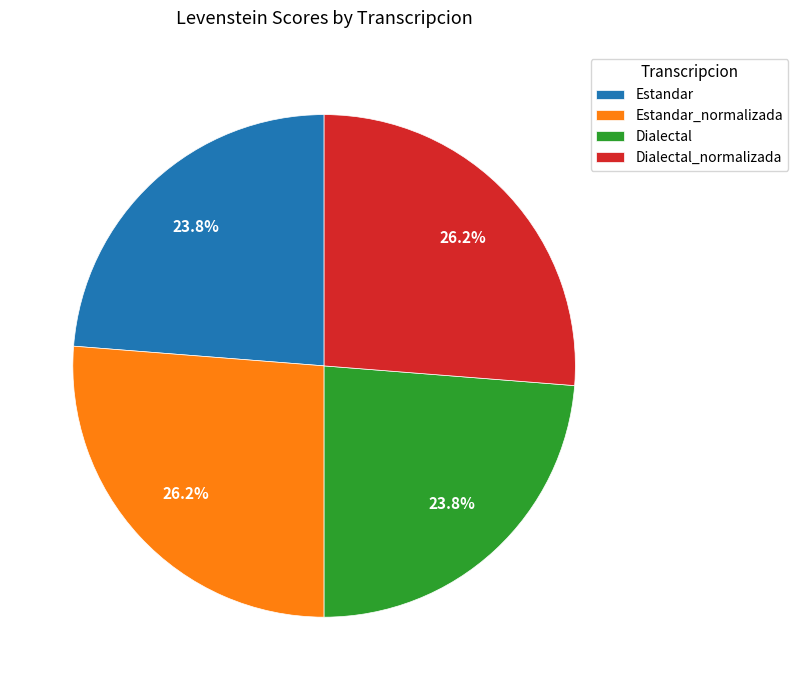

Do Estandar_normalizada and Dialectal_normalizada together represent more than half of the pie?

Yes